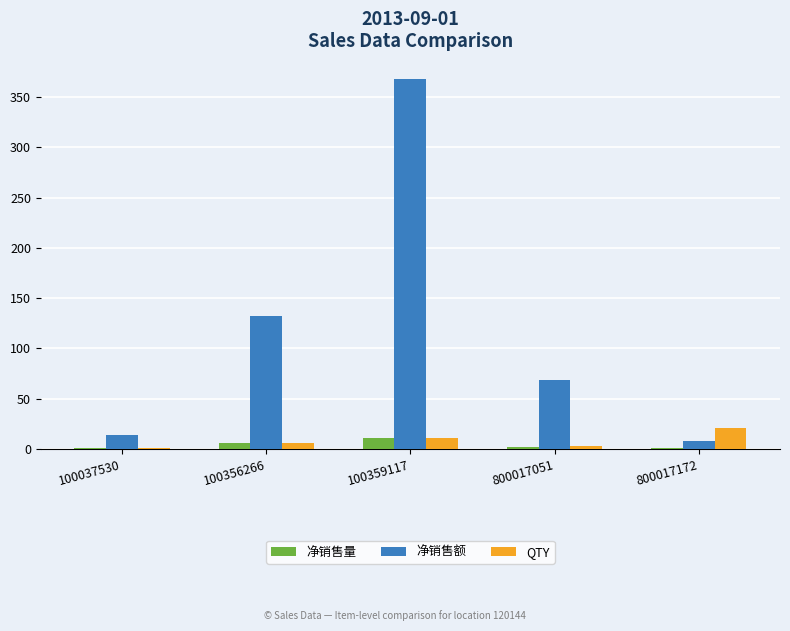

What is the greatest value displayed?

367.4